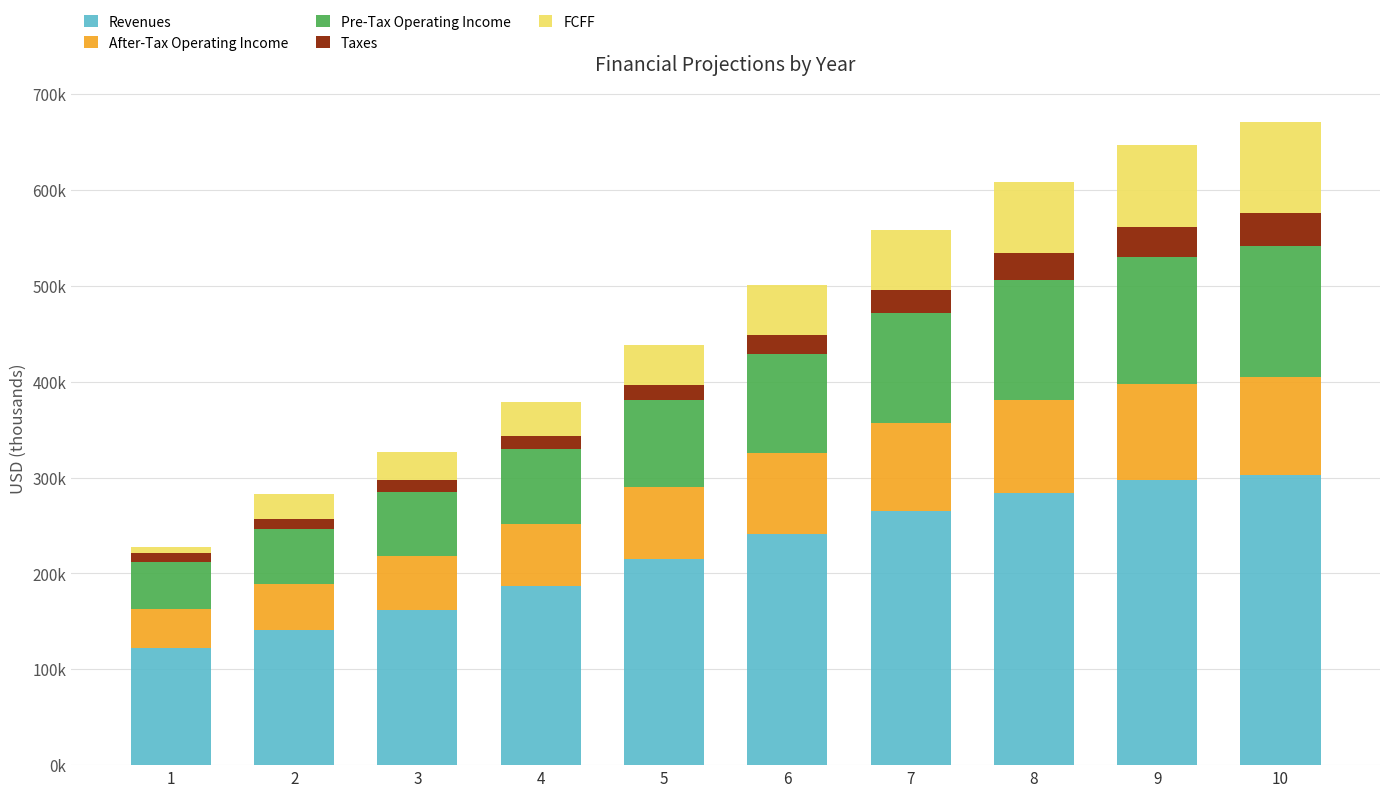

Is it true that Taxes equals 9273.4 at 4?

False